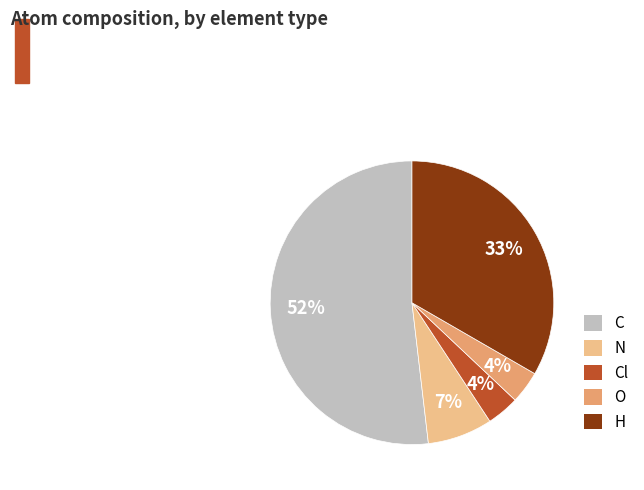

Combined, do Cl and O account for over 50%?

No